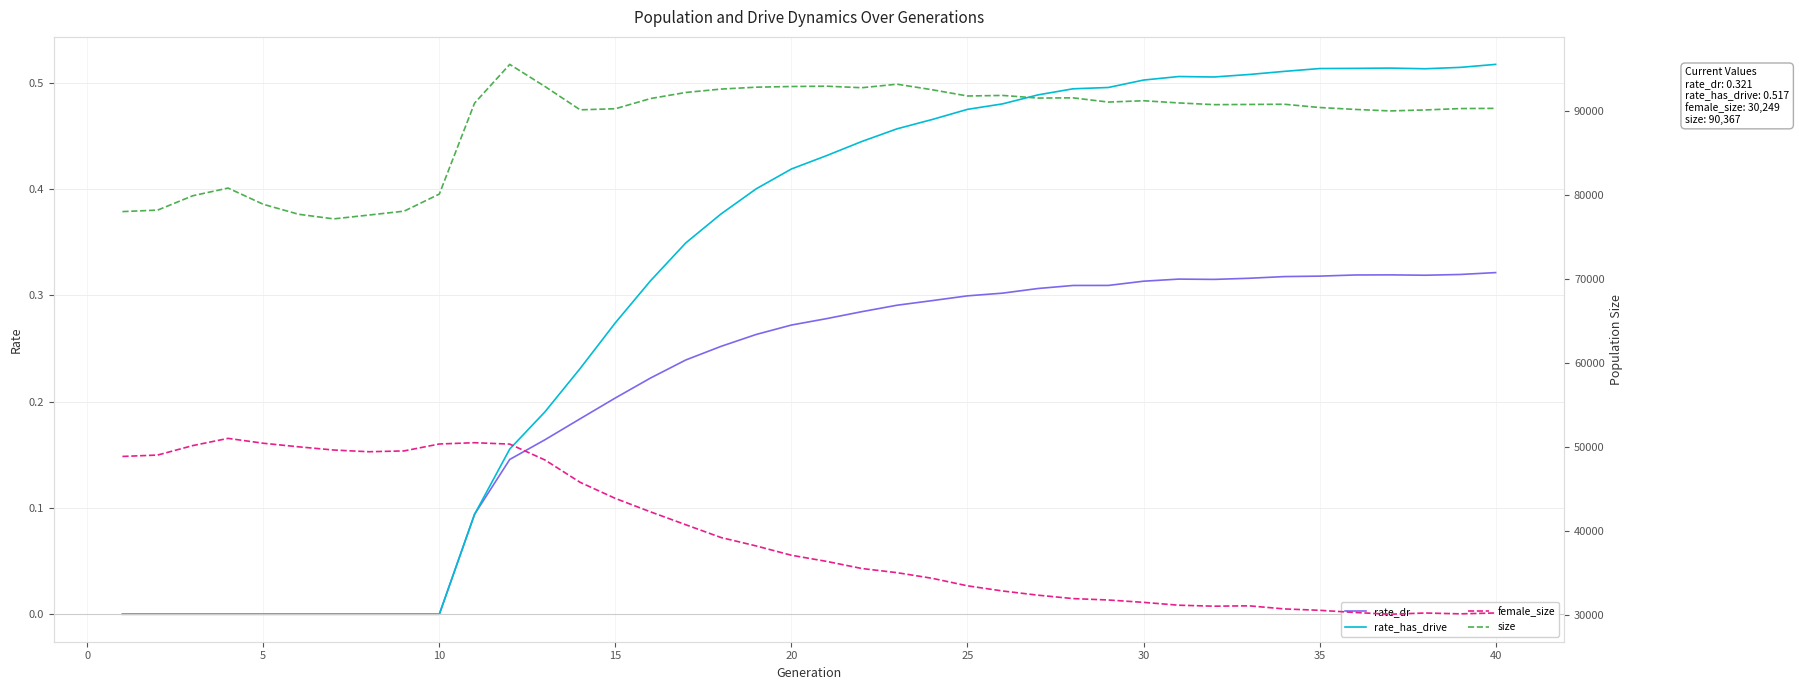

How many data points in rate_dr are above 0?

30